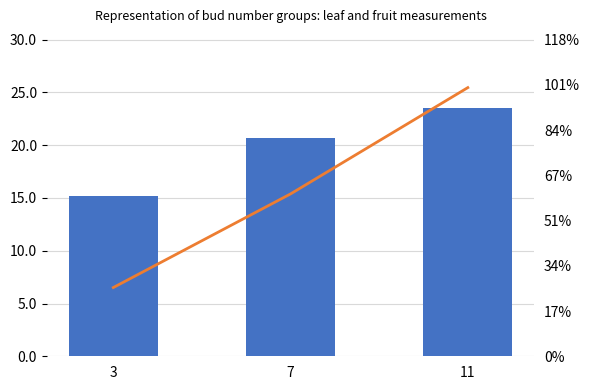

Is it true that cumulative leaflength_max equals 15.2 at 3?

True